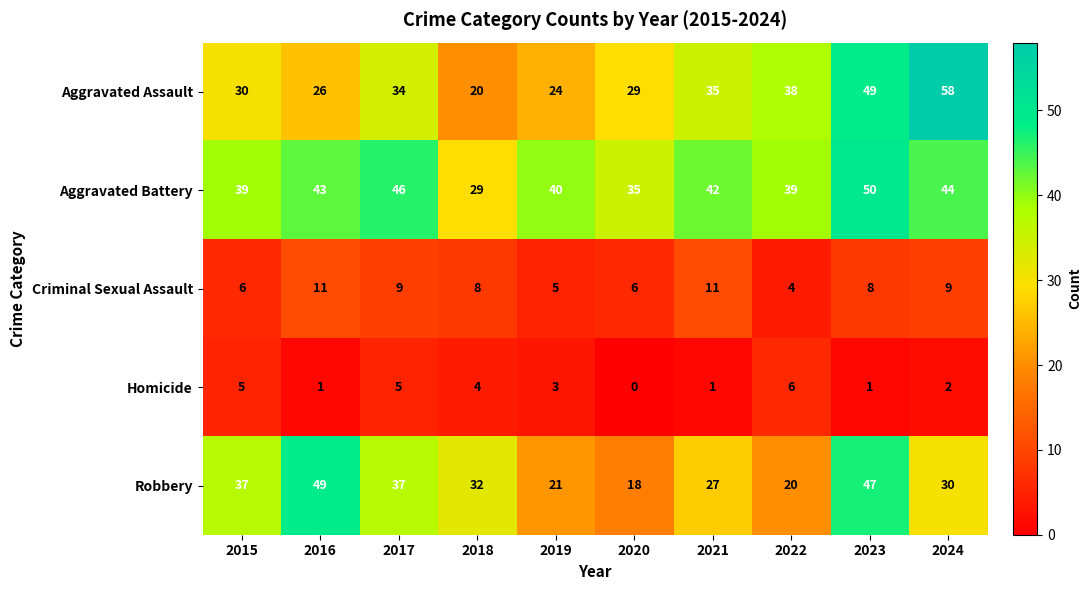

The value of Aggravated Assault at 2016 is 43. True or false?

False